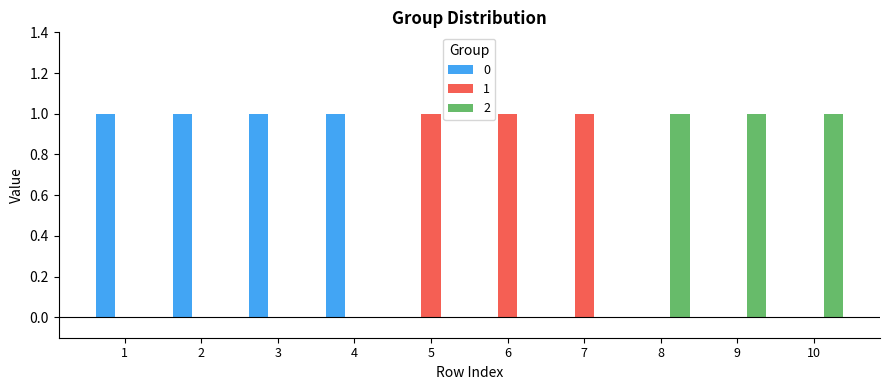

What is the maximum value for 2?

1